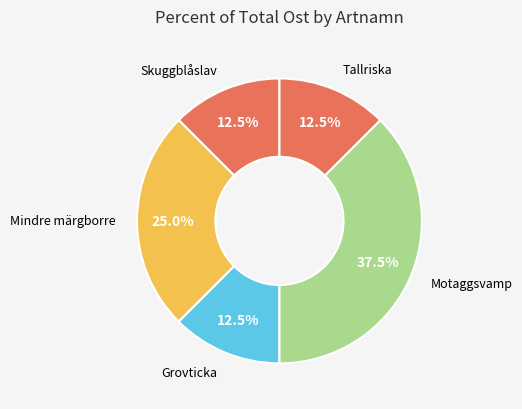

How many segments does this pie chart have?

5